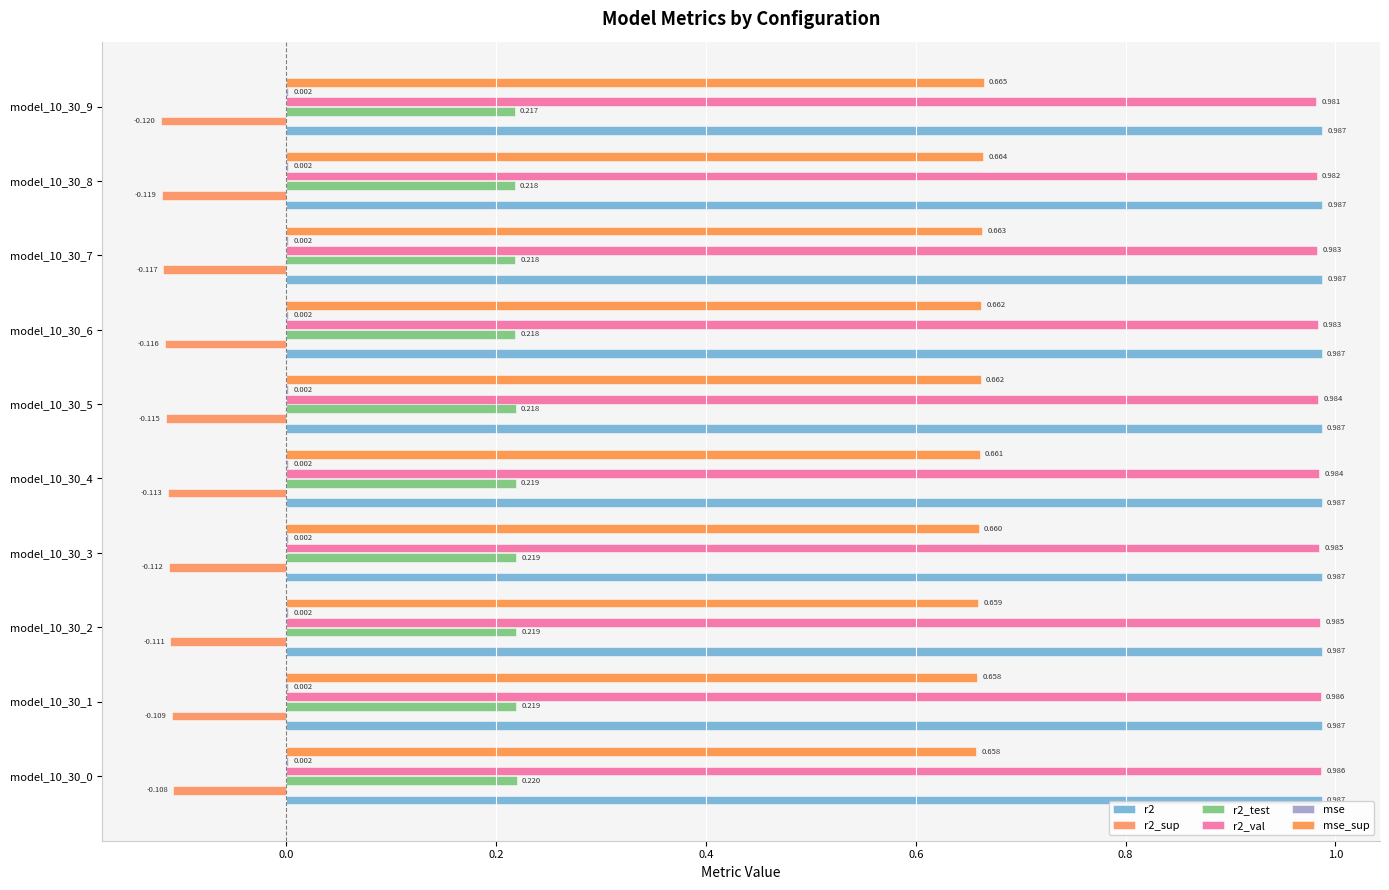

How many distinct data groups are displayed?

6